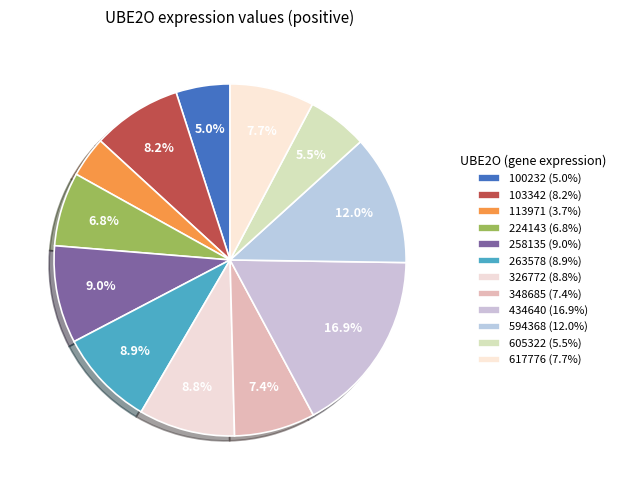

True or false: 100232 accounts for 5% of the total.

True